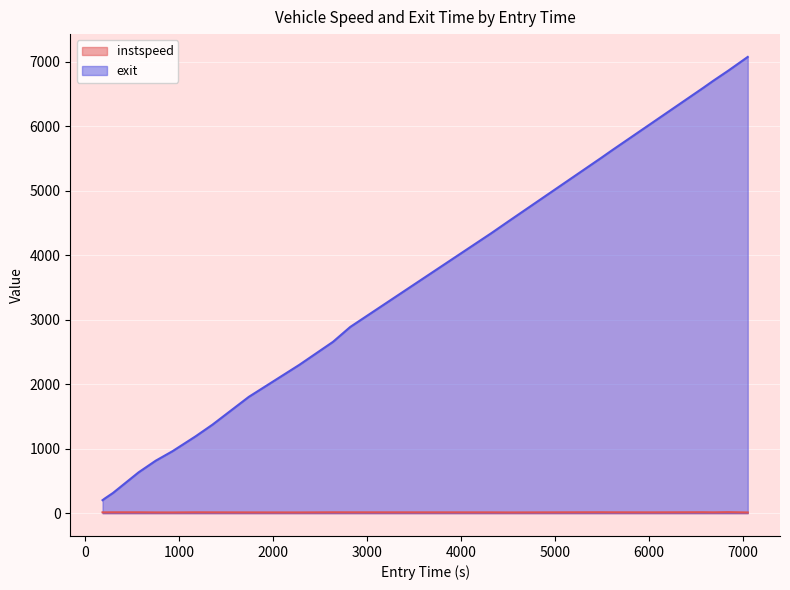

Count the number of categories in the chart.

22